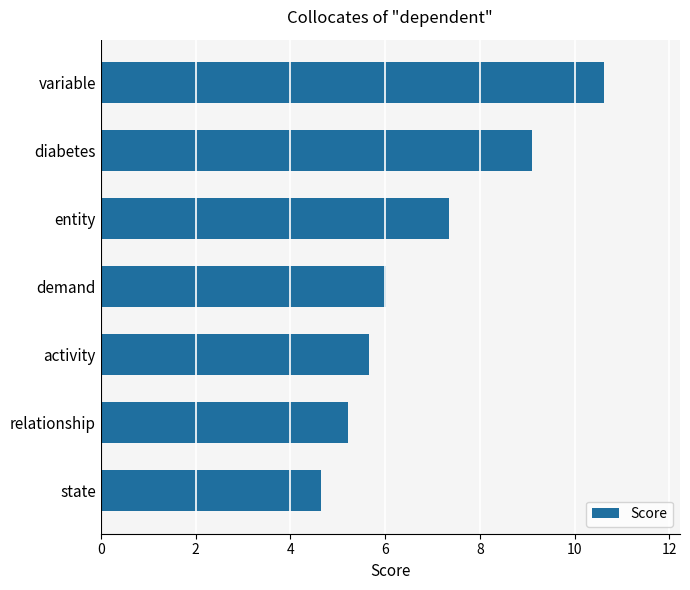

Reading bottom to top, what are all the values shown in this chart?

4.7	5.2	5.7	6.0	7.4	9.1	10.6